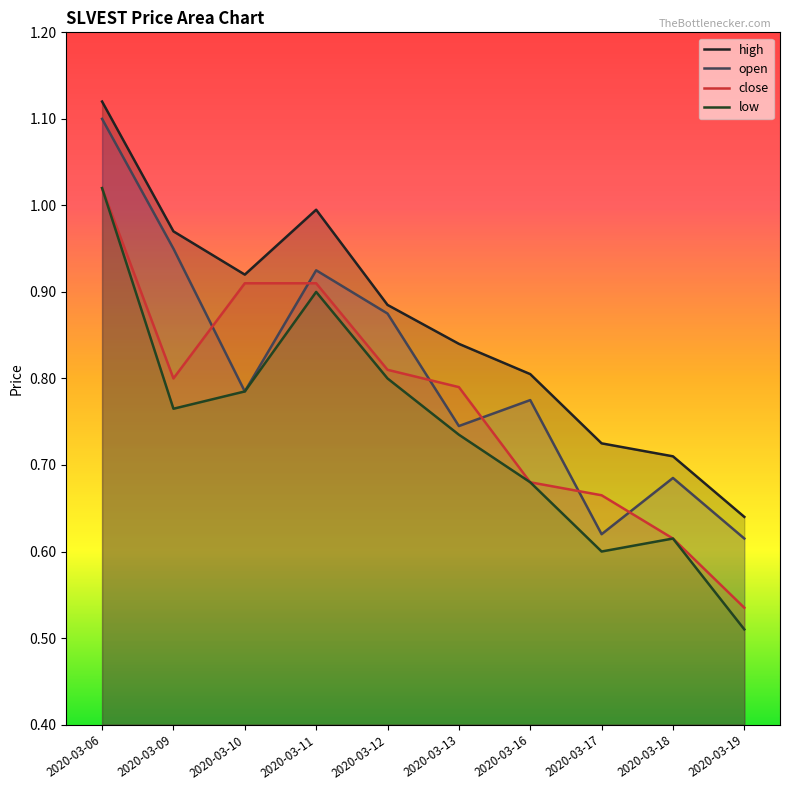

Which label corresponds to the smallest value in the chart?

2020-03-19